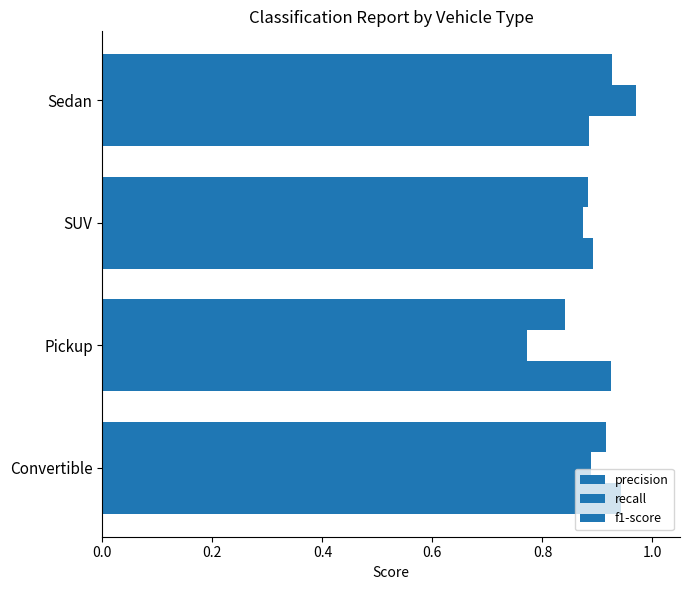

What is the difference between the maximum and minimum values in the f1-score series?

0.1